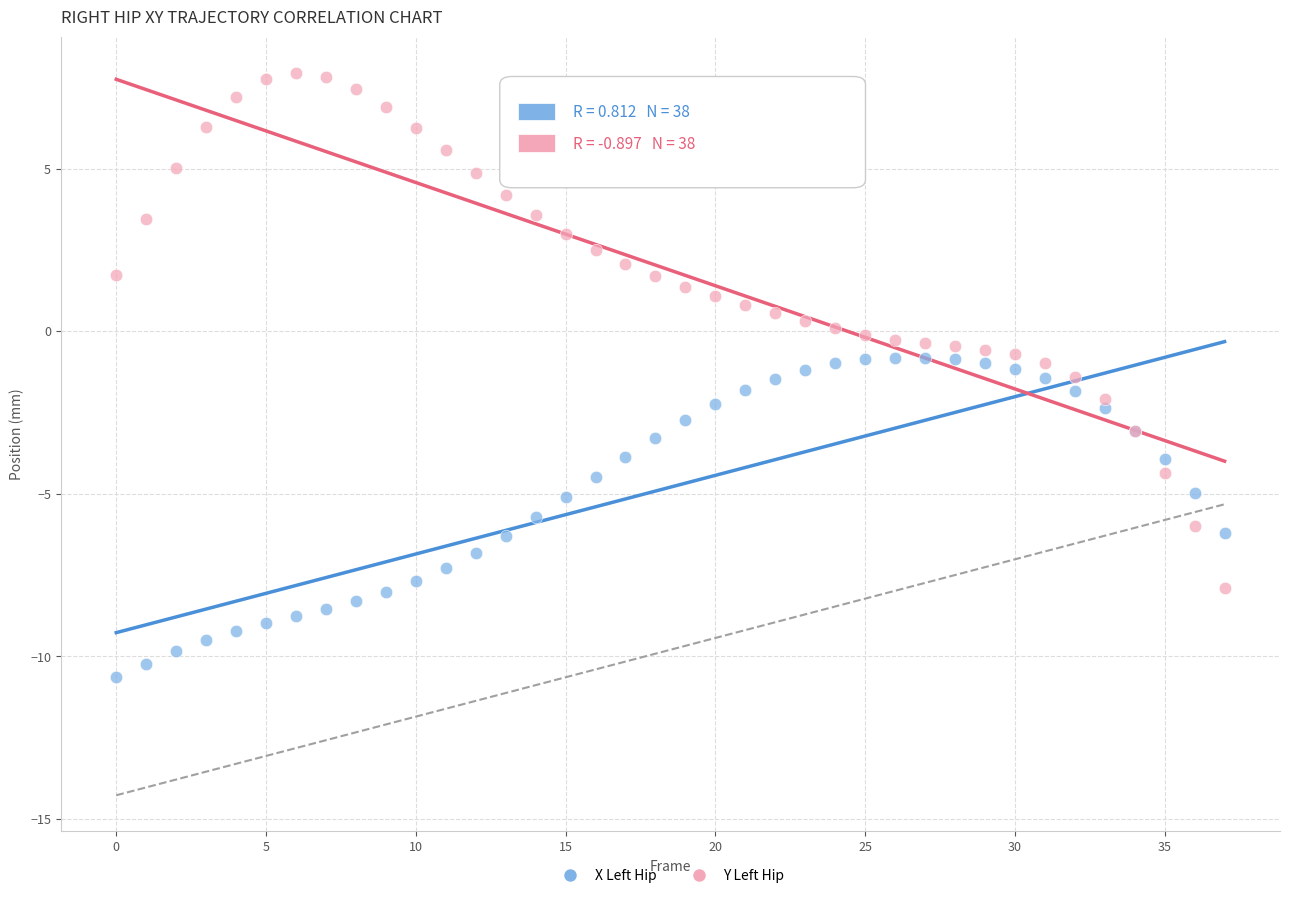

Which series contains the highest Y value?

Y Left Hip